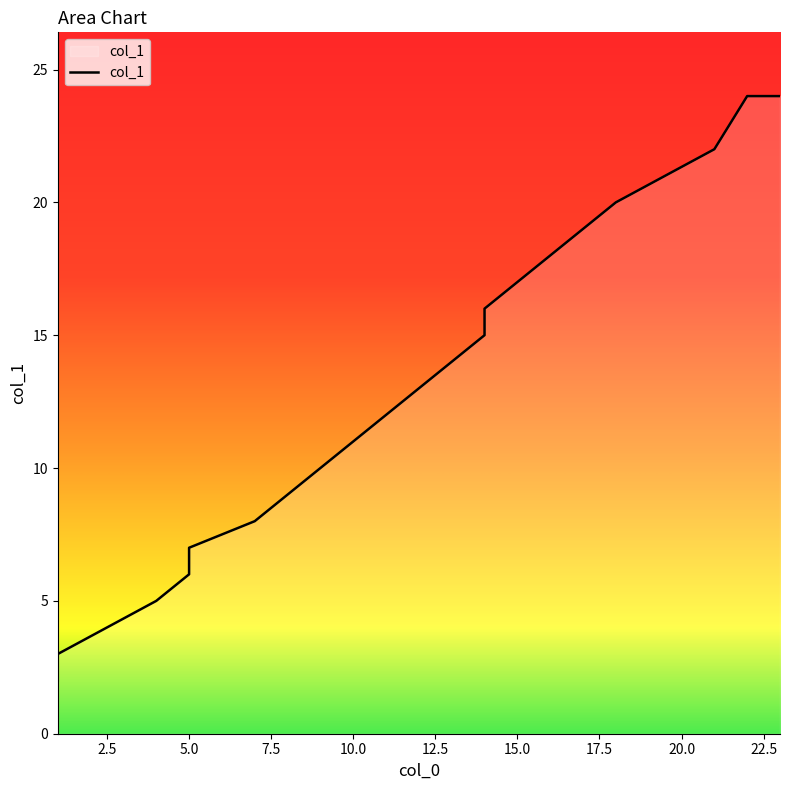

Rank the categories by value from lowest to highest.

1, 1, 4, 5, 5, 7, 8, 10, 11, 13, 14, 14, 15, 18, 21, 22, 23